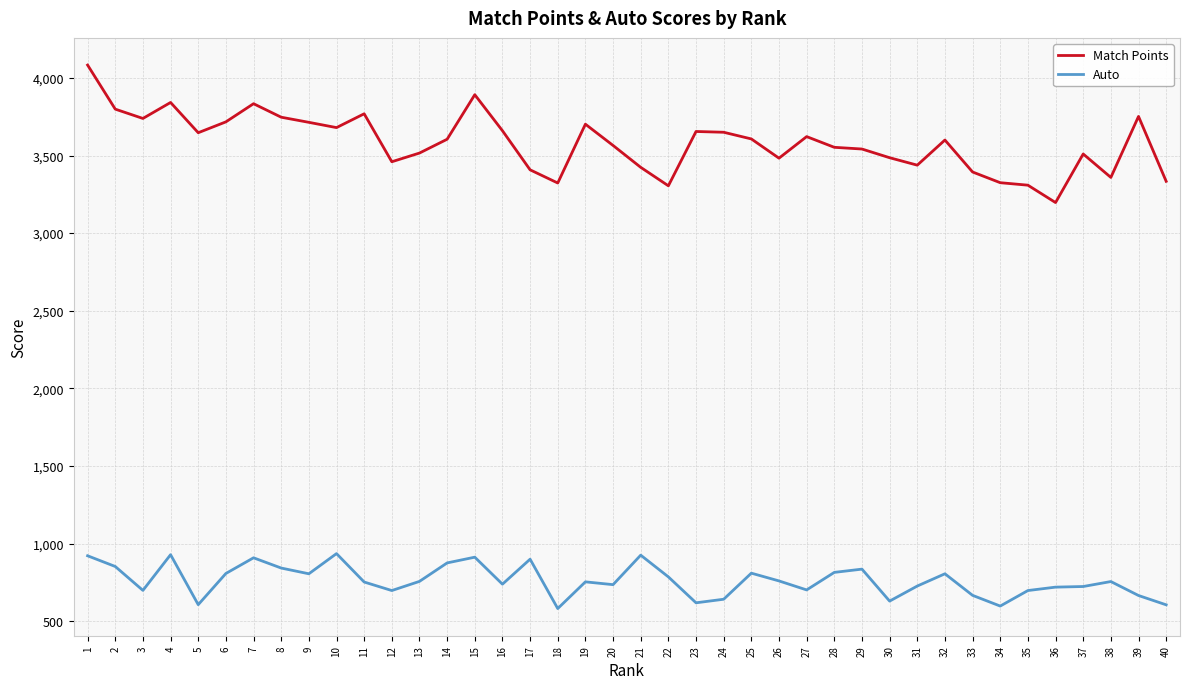

True or false: Match Points has a value of 3842 at 4.

True